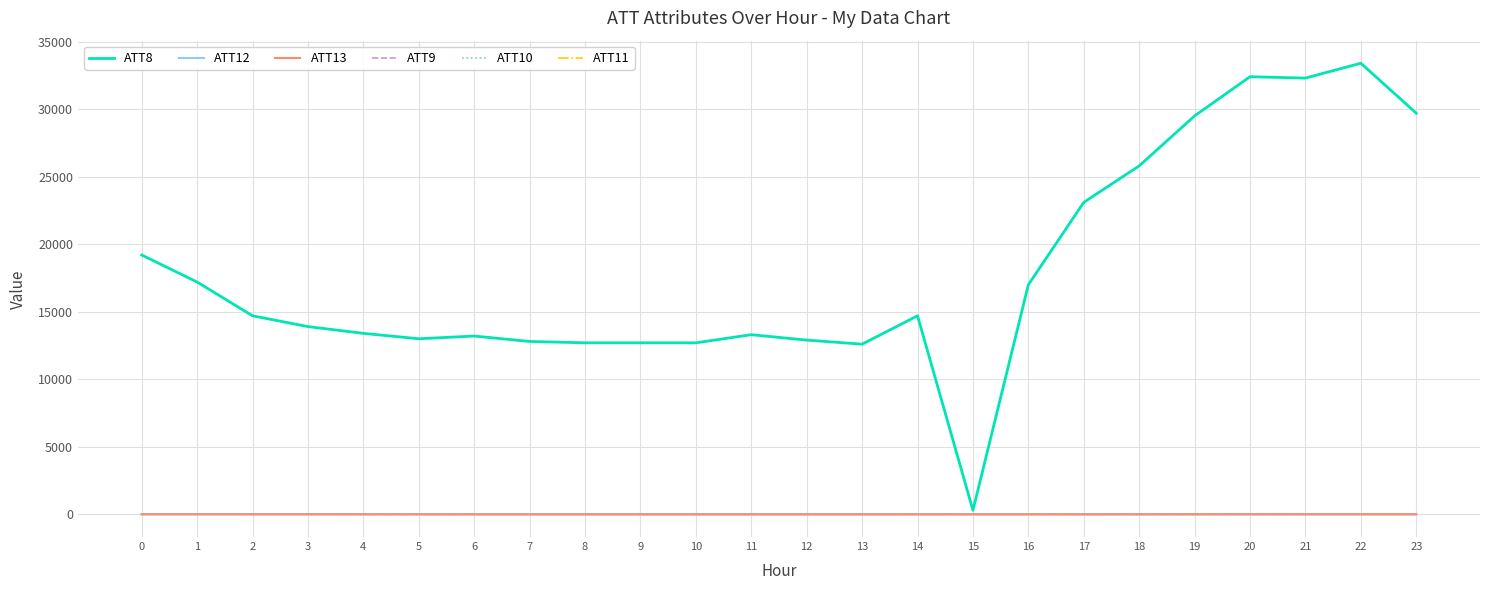

True or false: ATT11 and ATT9 intersect in this chart.

False